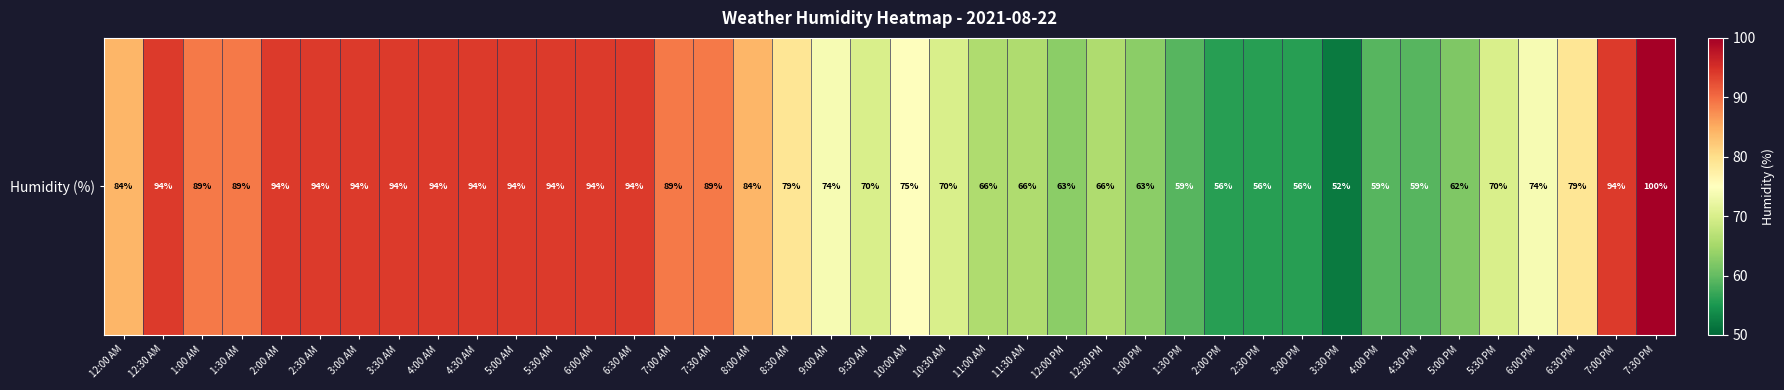

Where is the data nearest to the value 76?

10:00 AM